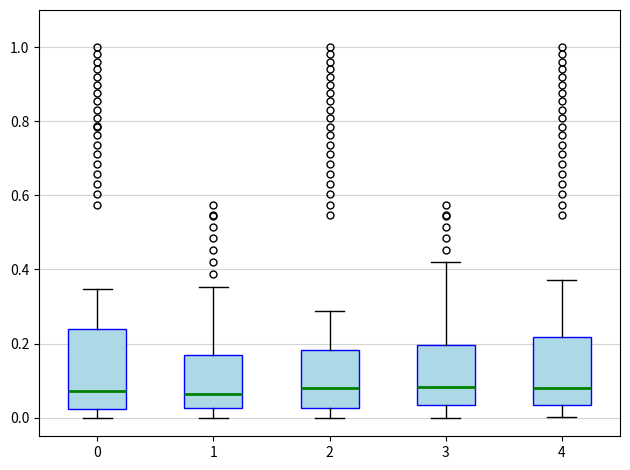

Reading left to right, transcribe this box plot: for each box, give where its median line is, the range the box spans, and where its two whiskers end, as read against the y-axis. The values are not printed on the chart, so give them approximately, as read against the axis.

0: median 0.08, box 0.02 to 0.24, whiskers 0.00 to 0.34
1: median 0.06, box 0.02 to 0.16, whiskers 0.00 to 0.36
2: median 0.08, box 0.02 to 0.18, whiskers 0.00 to 0.28
3: median 0.08, box 0.04 to 0.20, whiskers 0.00 to 0.42
4: median 0.08, box 0.04 to 0.22, whiskers 0.00 to 0.38